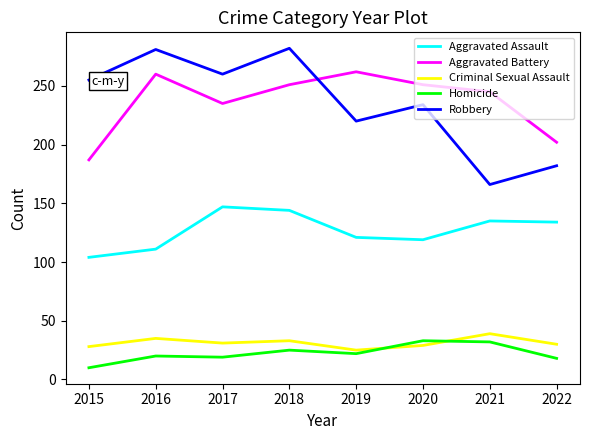

Between 2018 and 2019, which series saw the biggest shift?

Robbery